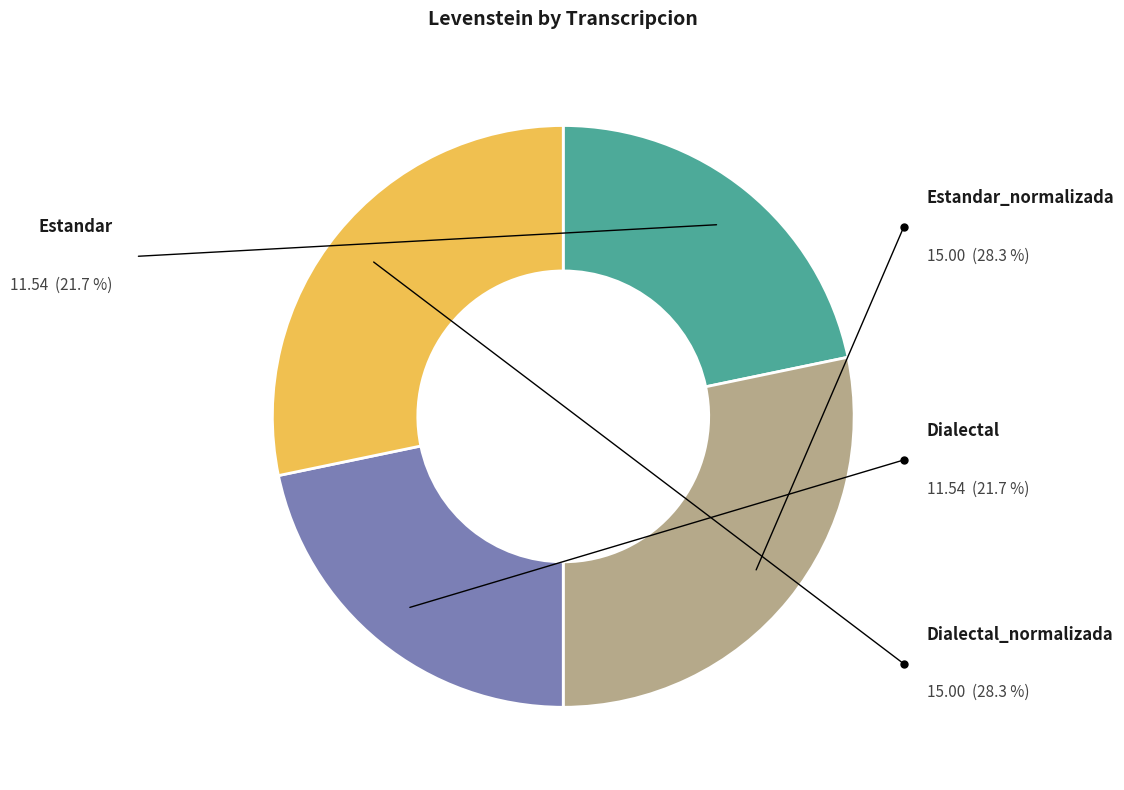

True or false: Estandar_normalizada accounts for 28% of the total.

True